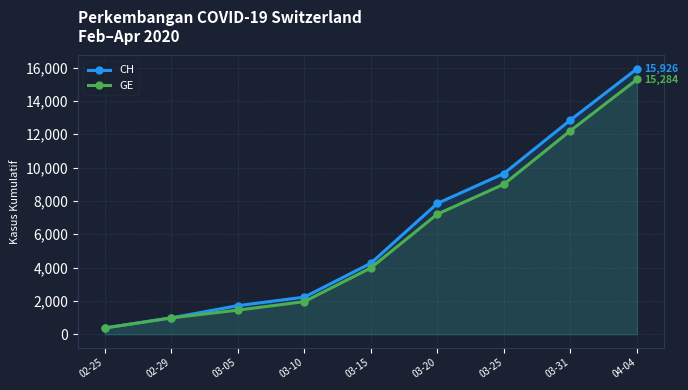

What is the spread (max minus min) of values at 03-31?

642